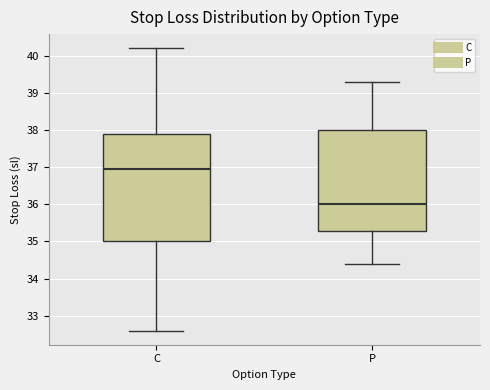

Which box's median line is the lowest?

P